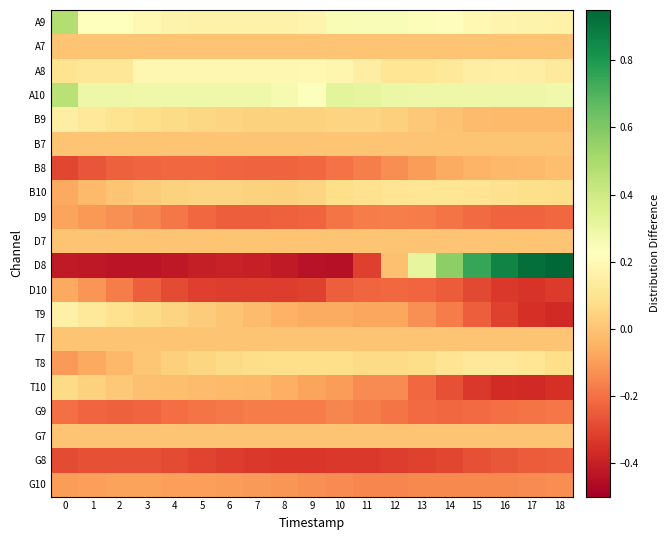

List the series in order of their peak value, lowest first.

G8, G9, G10, D9, D10, B8, A7, B7, D7, T7, G7, T10, B10, T8, B9, T9, A8, A10, A9, D8